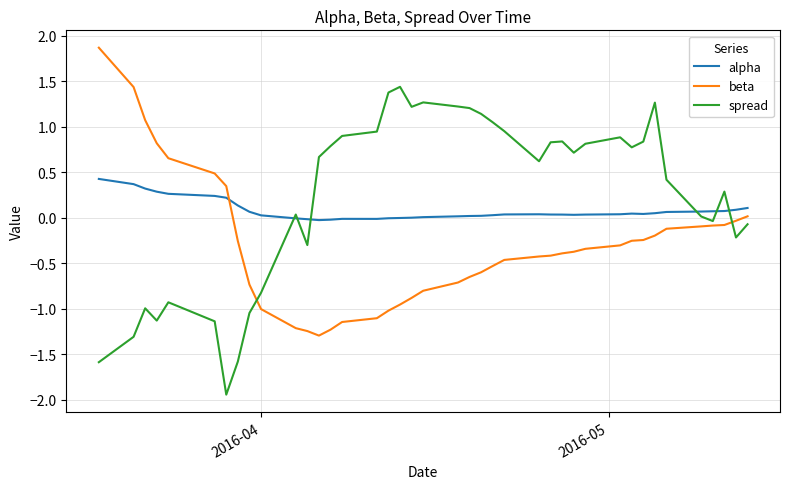

Which series has the largest range (max minus min)?

spread